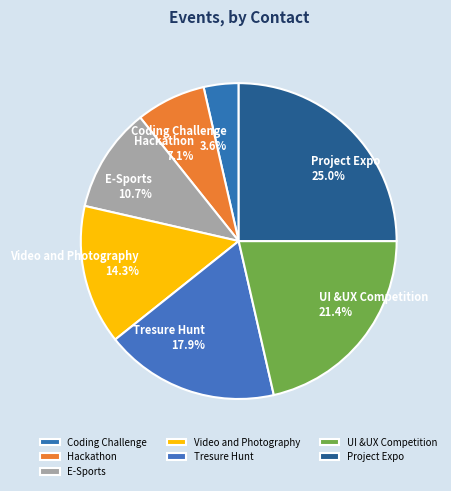

What percentage is the E-Sports slice, to the nearest percent?

11%